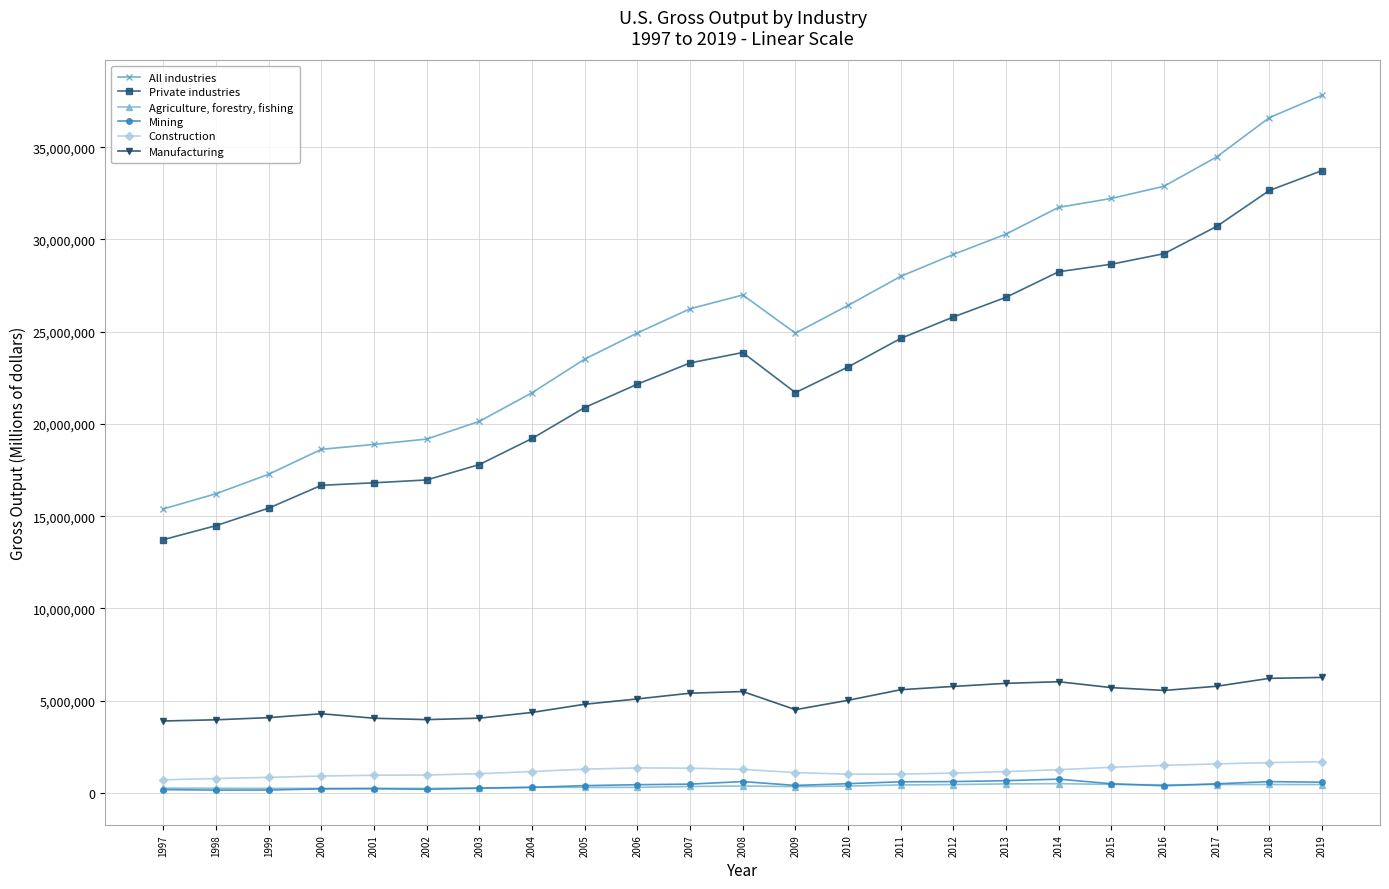

The value of Agriculture, forestry, fishing at 2005 is 298504. True or false?

True